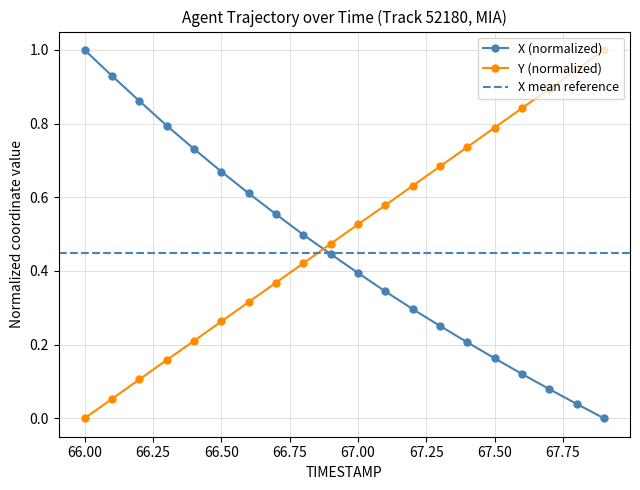

Which series has the largest range (max minus min)?

X